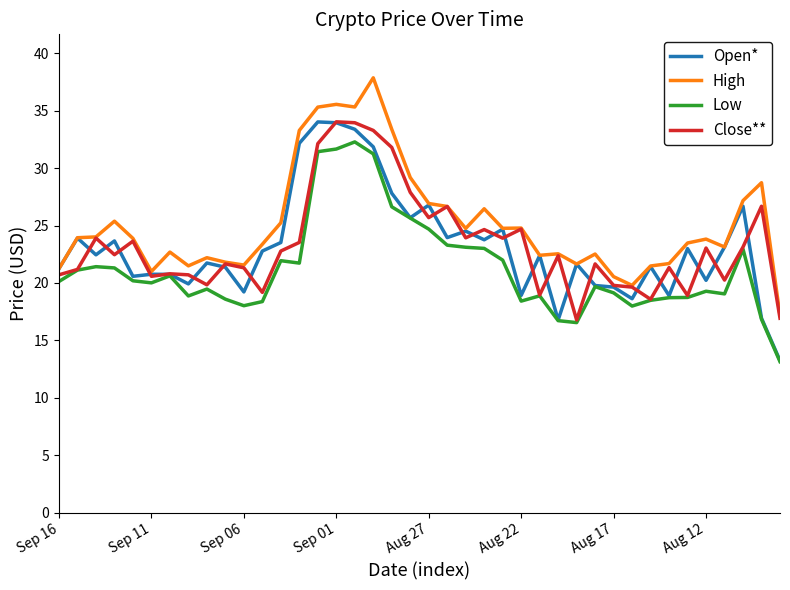

What is the smallest value displayed?

13.2